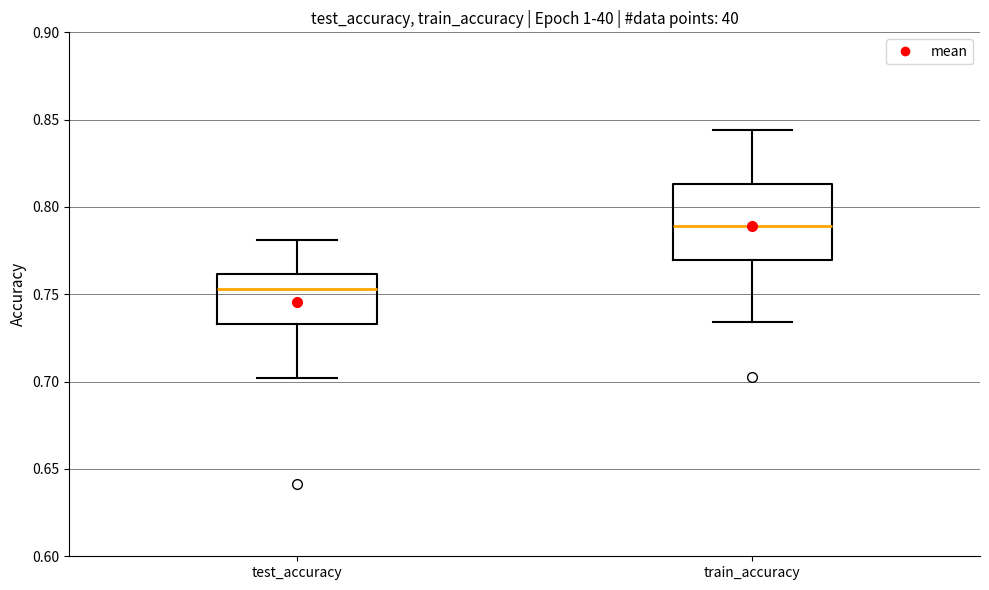

Which box's median line is the highest?

train_accuracy